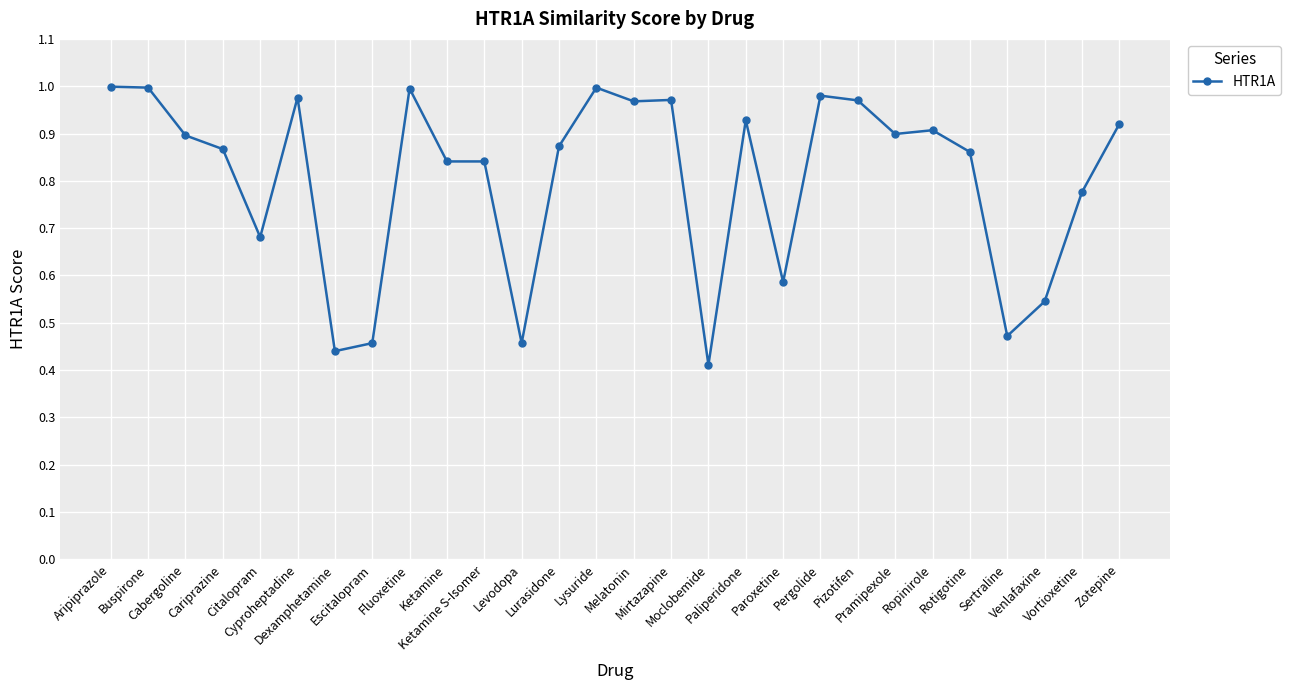

What is the label of the 25th point from the left?

Sertraline